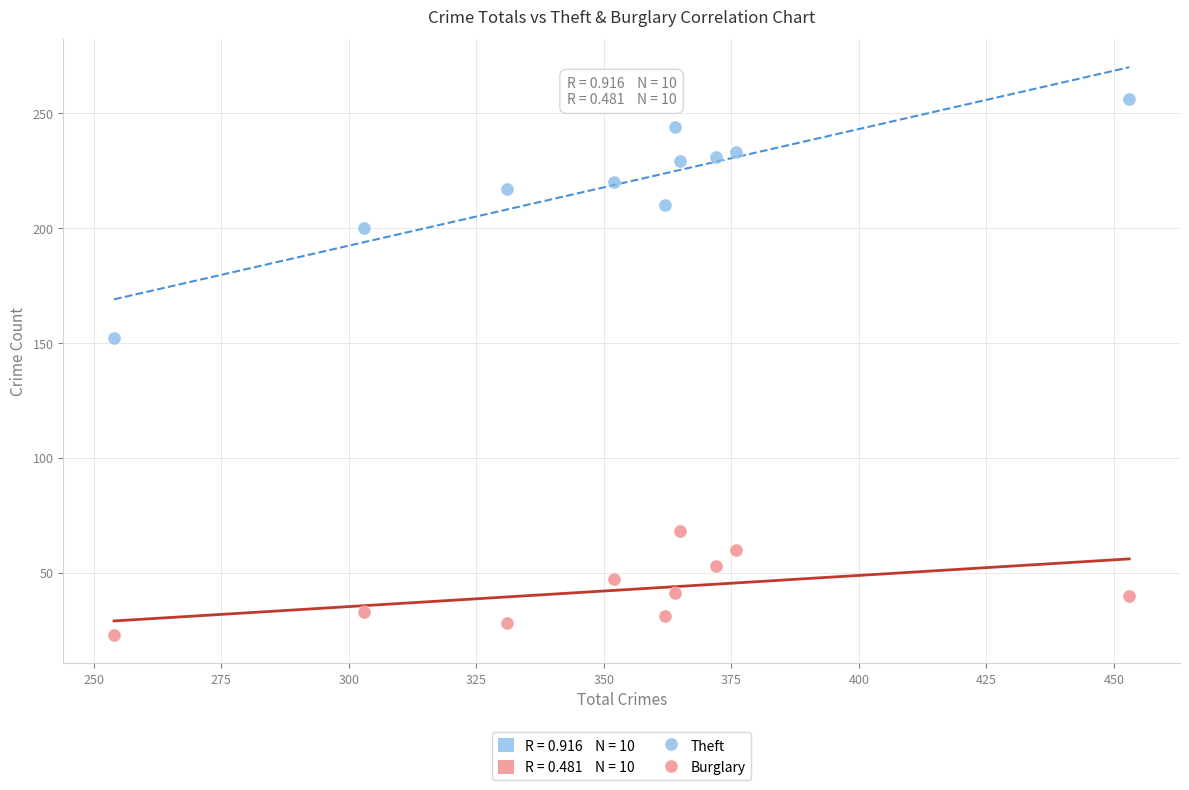

Which series has the largest Y range (max minus min)?

Theft